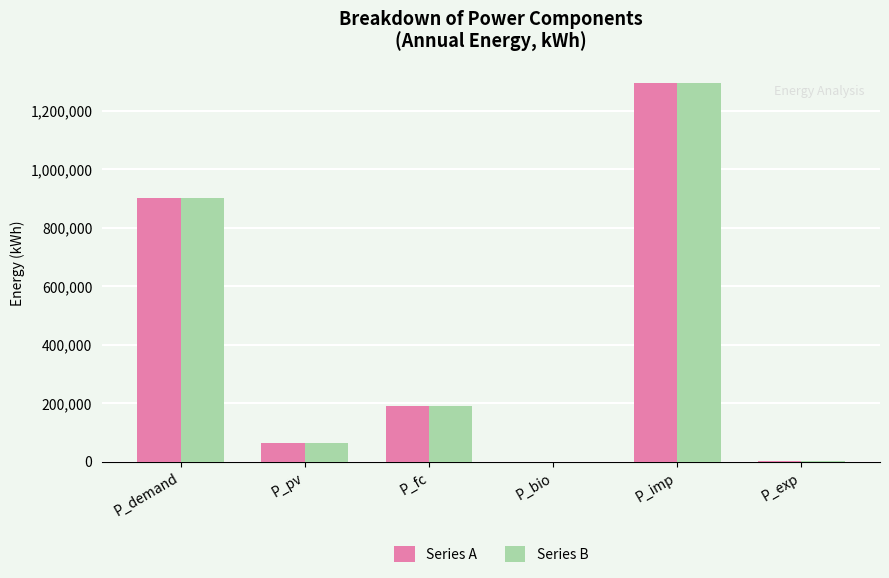

What is the sum of all Series A values?

2452232.7